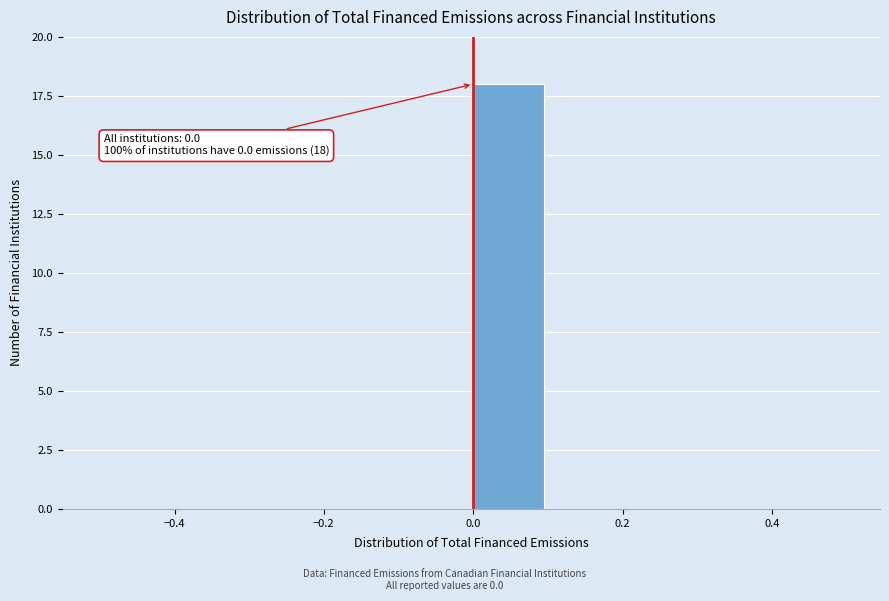

Which range on the x-axis has the tallest bar?

0.0 to 0.1